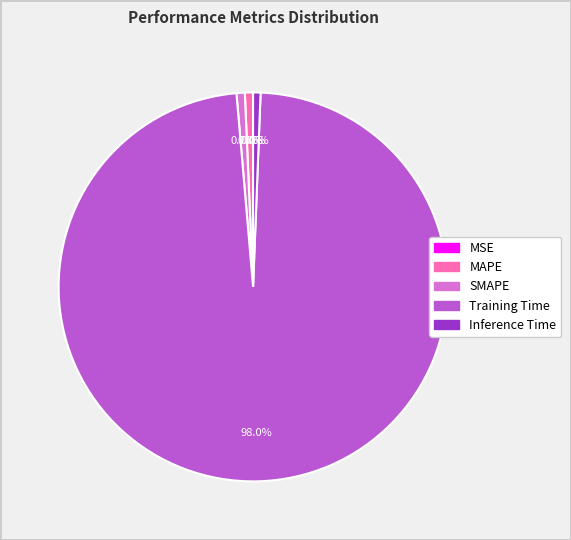

Does MAPE account for over 50% of the chart?

No